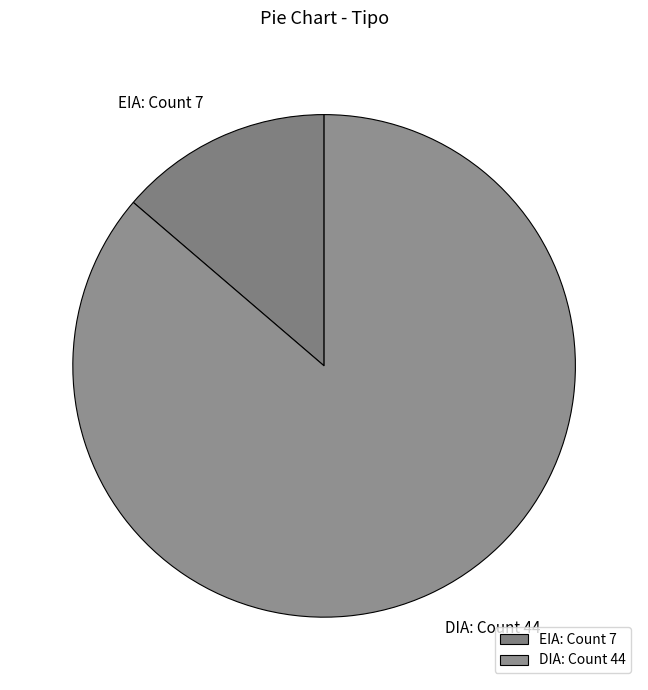

What is the ratio of the value at DIA to the value at EIA?

6.3